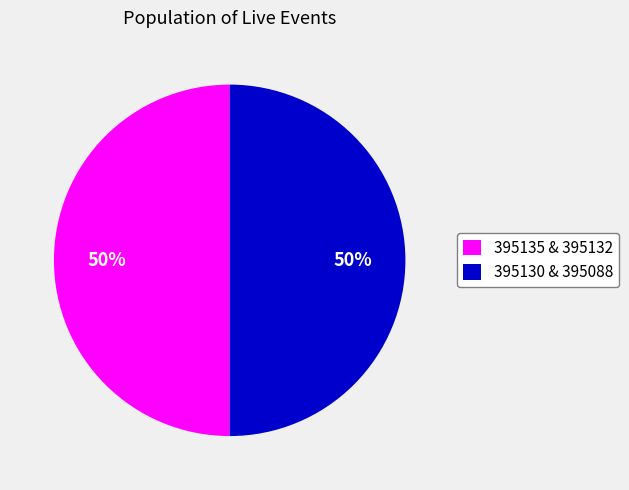

What percentage is the 395130 & 395088 slice, to the nearest percent?

50%